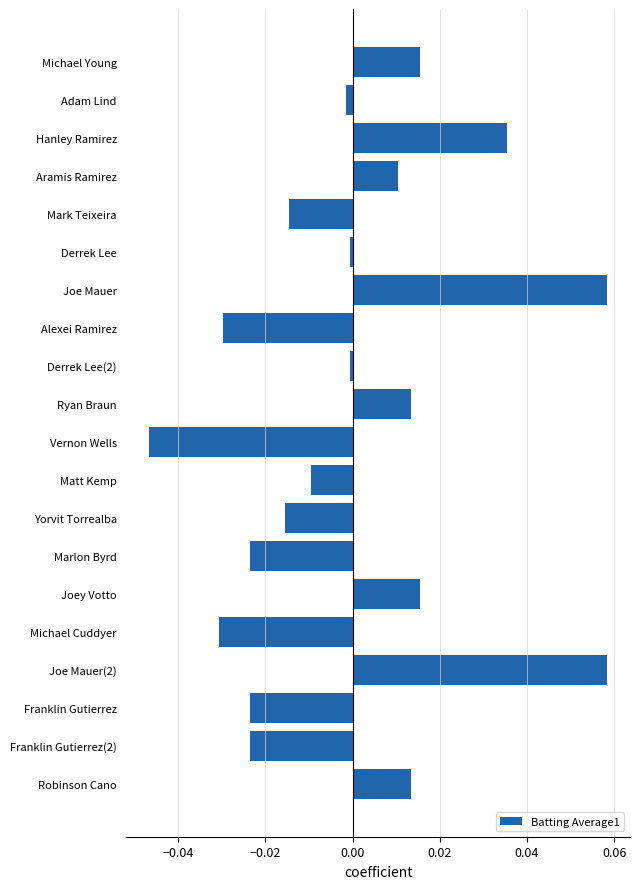

Between Vernon Wells and Hanley Ramirez, which is larger?

Hanley Ramirez